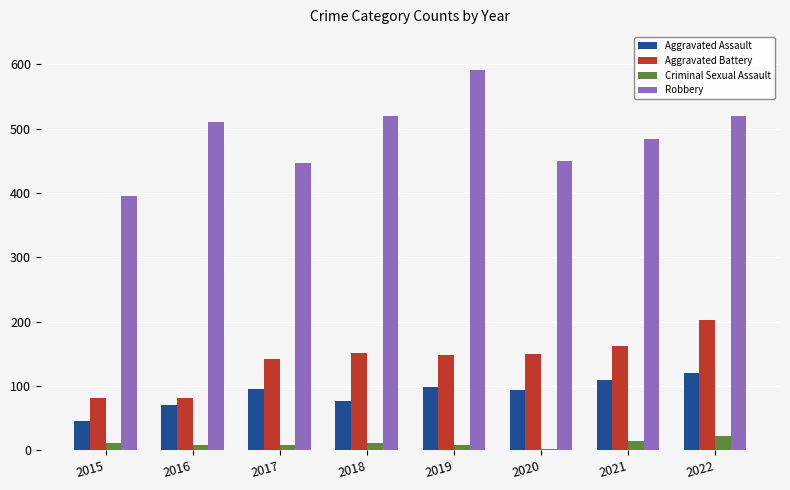

Does the chart contain stacked bars?

No